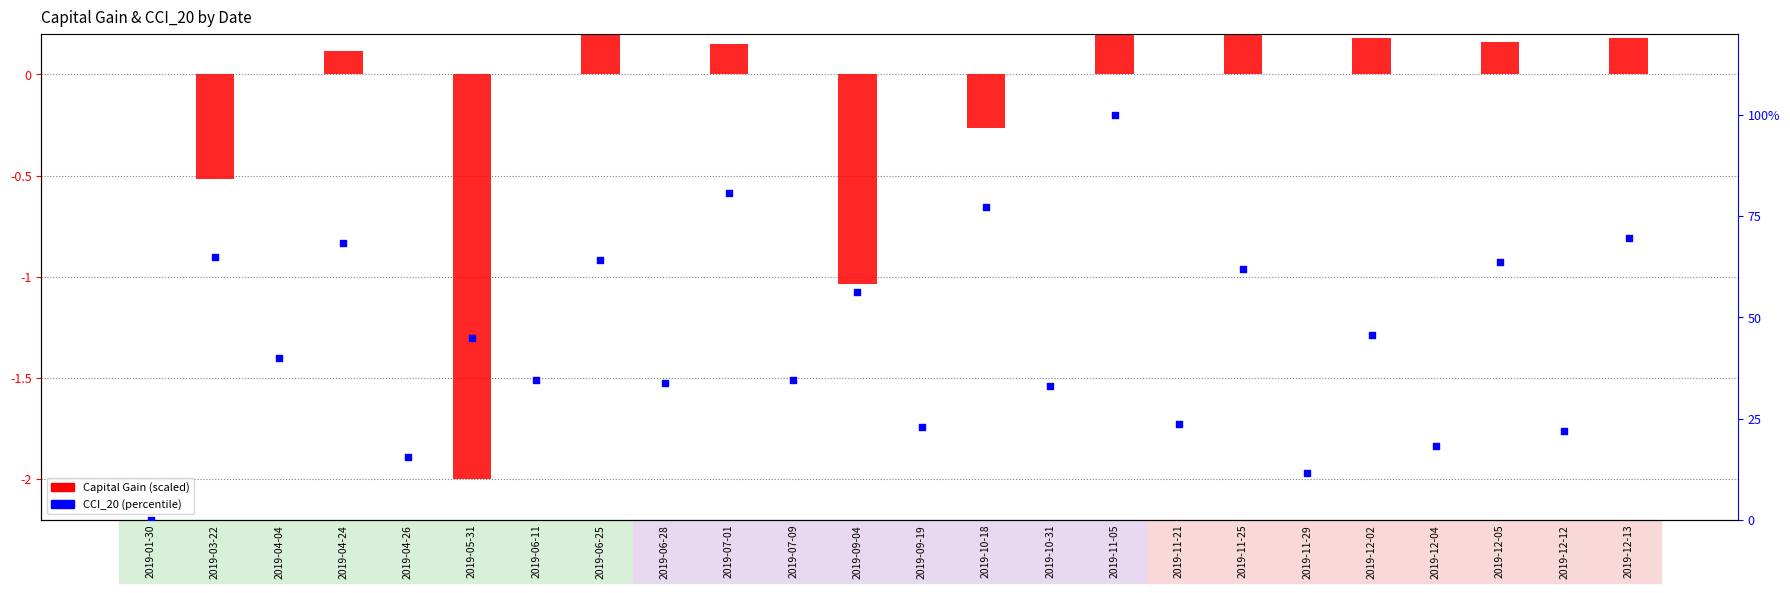

Which series reaches the maximum Y coordinate?

CCI_20 (percentile)